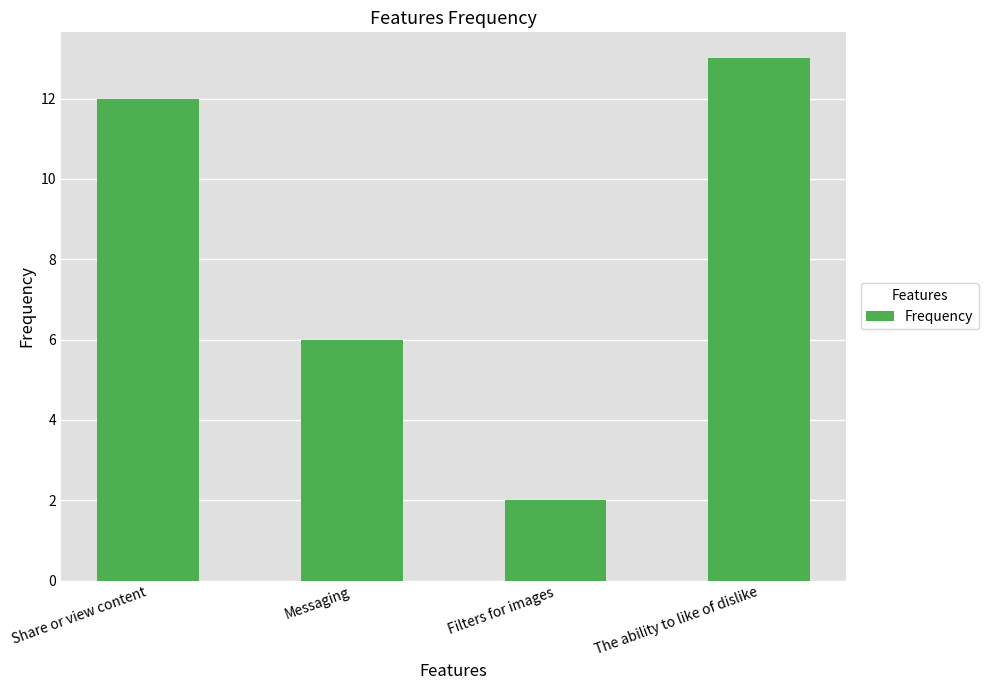

The chart shows a value of 1 at Filters for images. True or false?

False